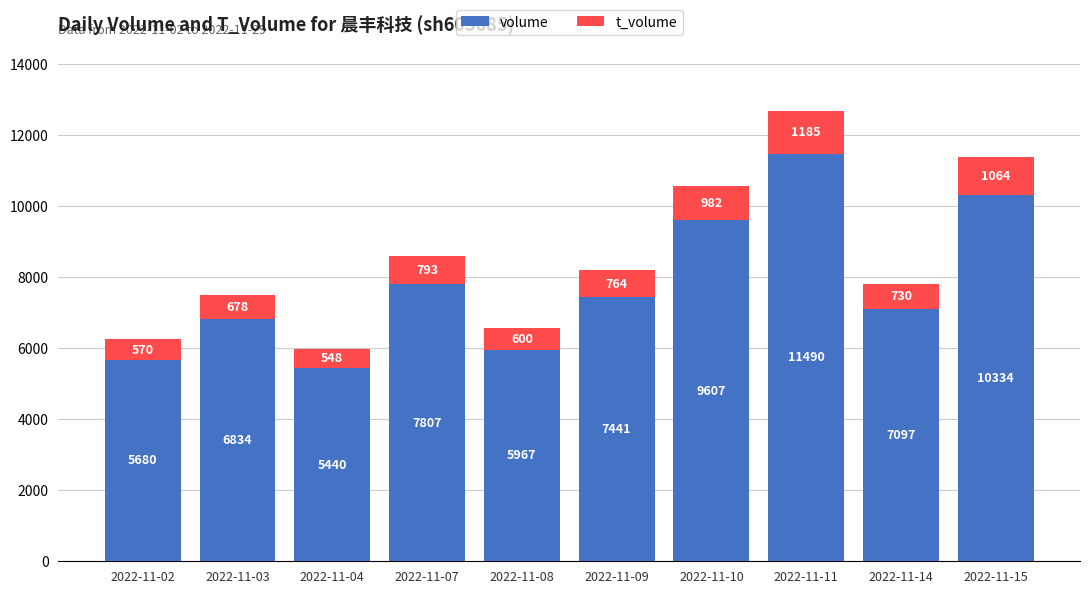

Reading right to left, what are the values for volume?

10334	7097	11490	9607	7441	5967	7807	5440	6834	5680